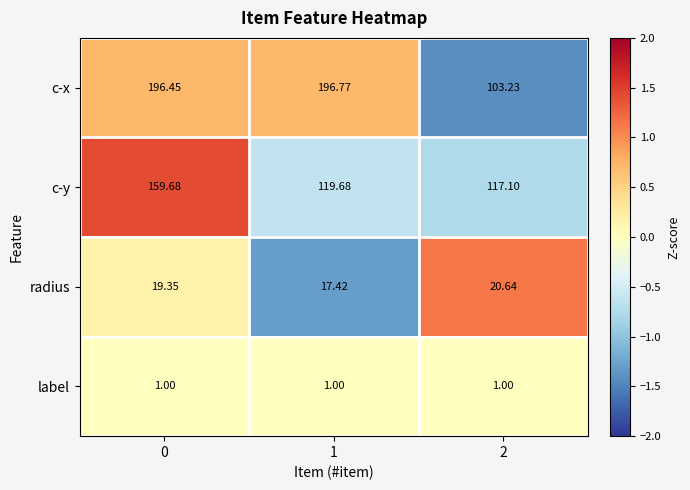

Is the value of c-x at 0 greater than the value of radius at 2?

Yes